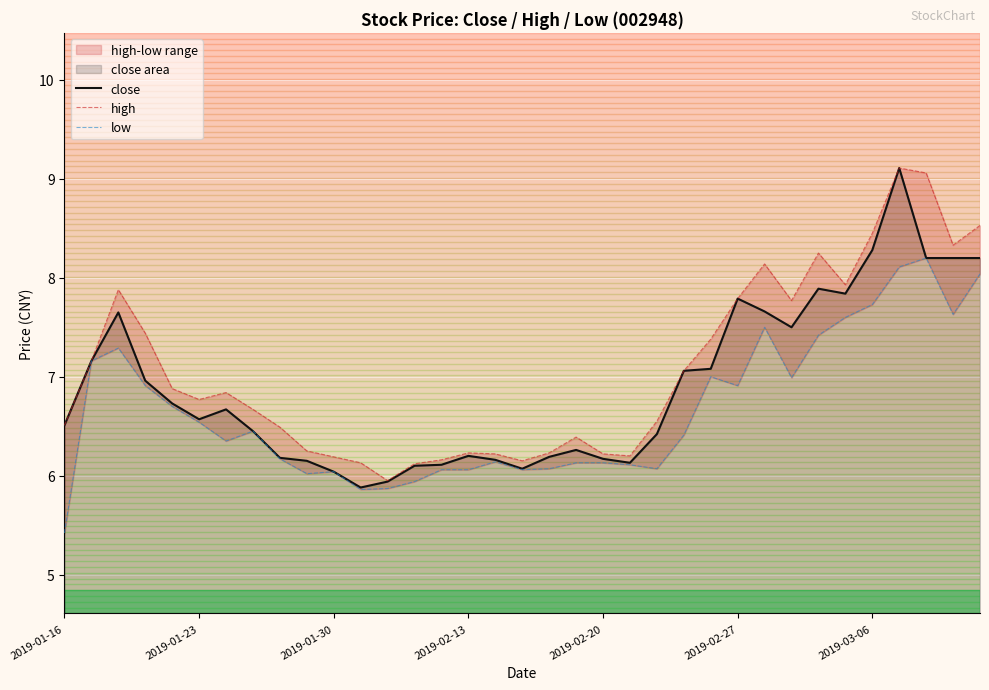

What is the difference between the maximum and minimum values in the high series?

3.2